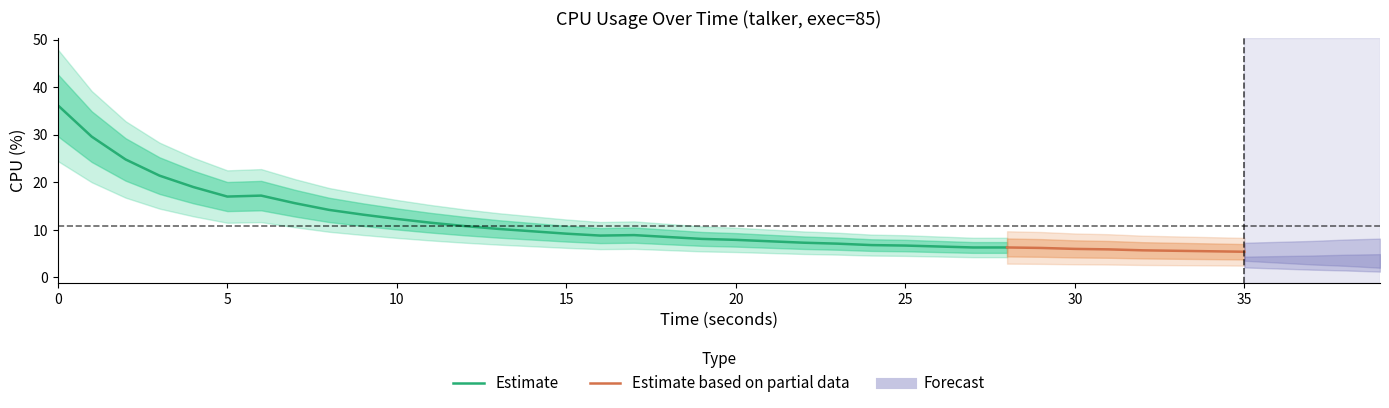

Rank the categories by value from highest to lowest.

0, 1, 2, 3, 4, 6, 5, 7, 8, 9, 10, 11, 12, 13, 14, 15, 17, 16, 18, 19, 20, 21, 22, 23, 24, 25, 26, 27, 28, 29, 30, 31, 32, 33, 34, 35, 36, 37, 38, 39